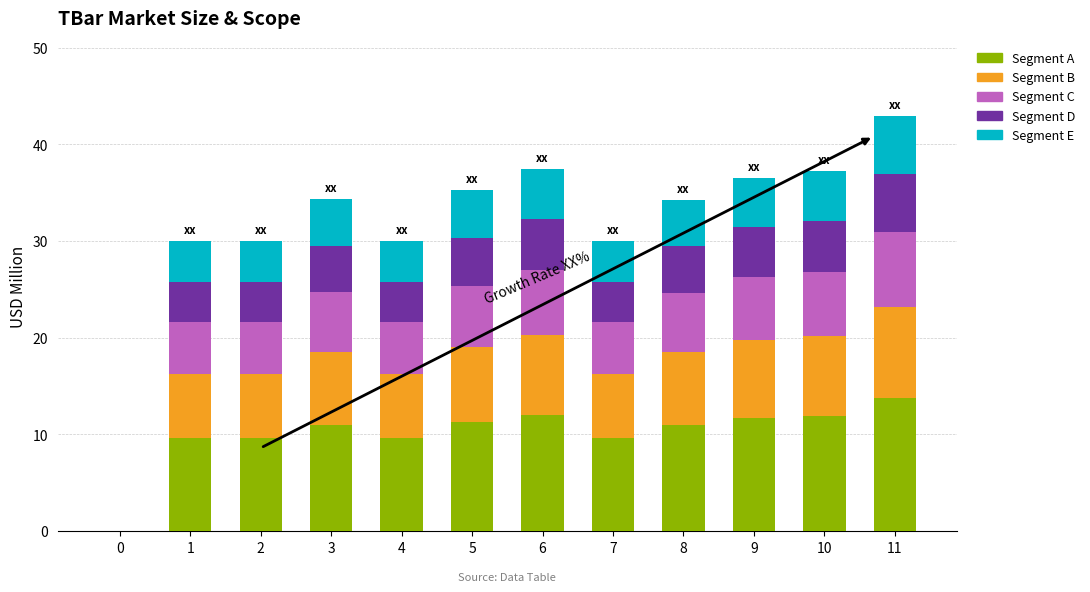

Is it true that Segment A equals 18.0 at 11?

False